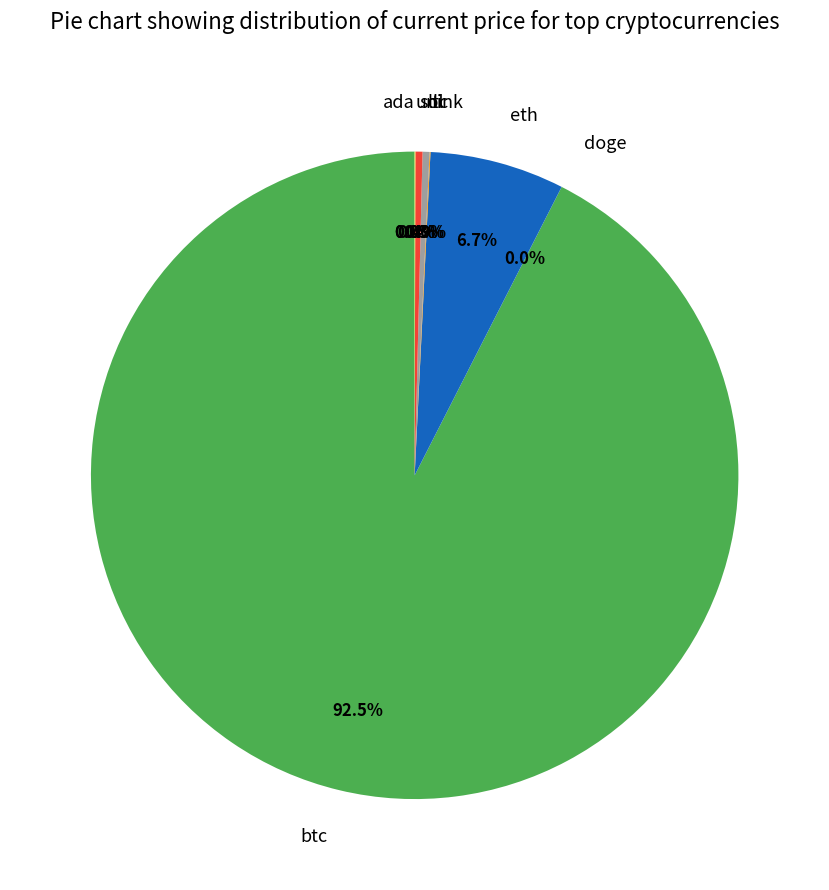

Is there any slice that represents more than half of the pie?

Yes